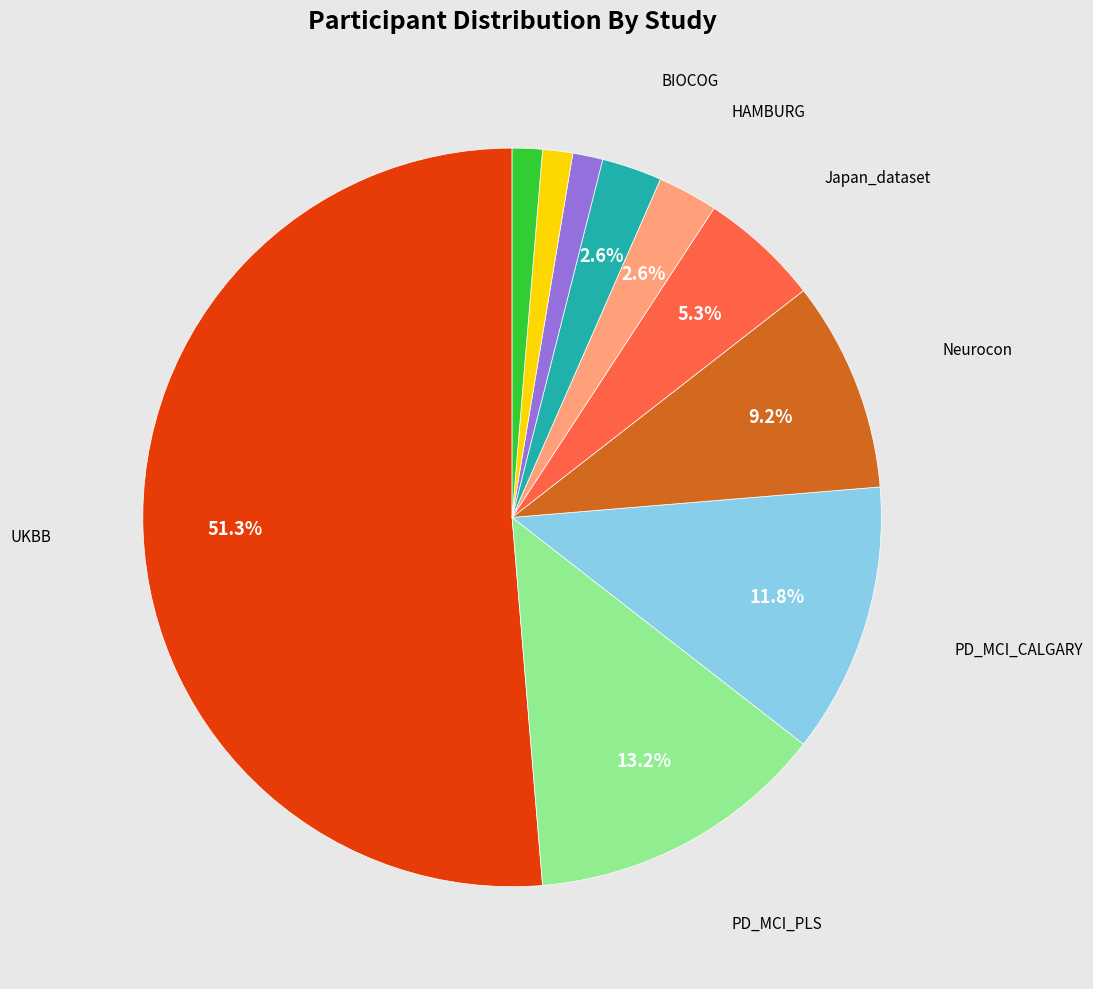

Is there any slice that represents more than half of the pie?

Yes